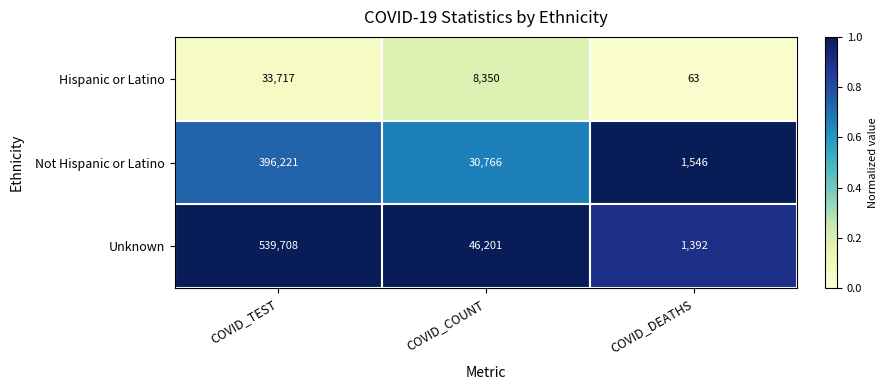

The Unknown series shows 539708 at COVID_TEST. True or false?

True